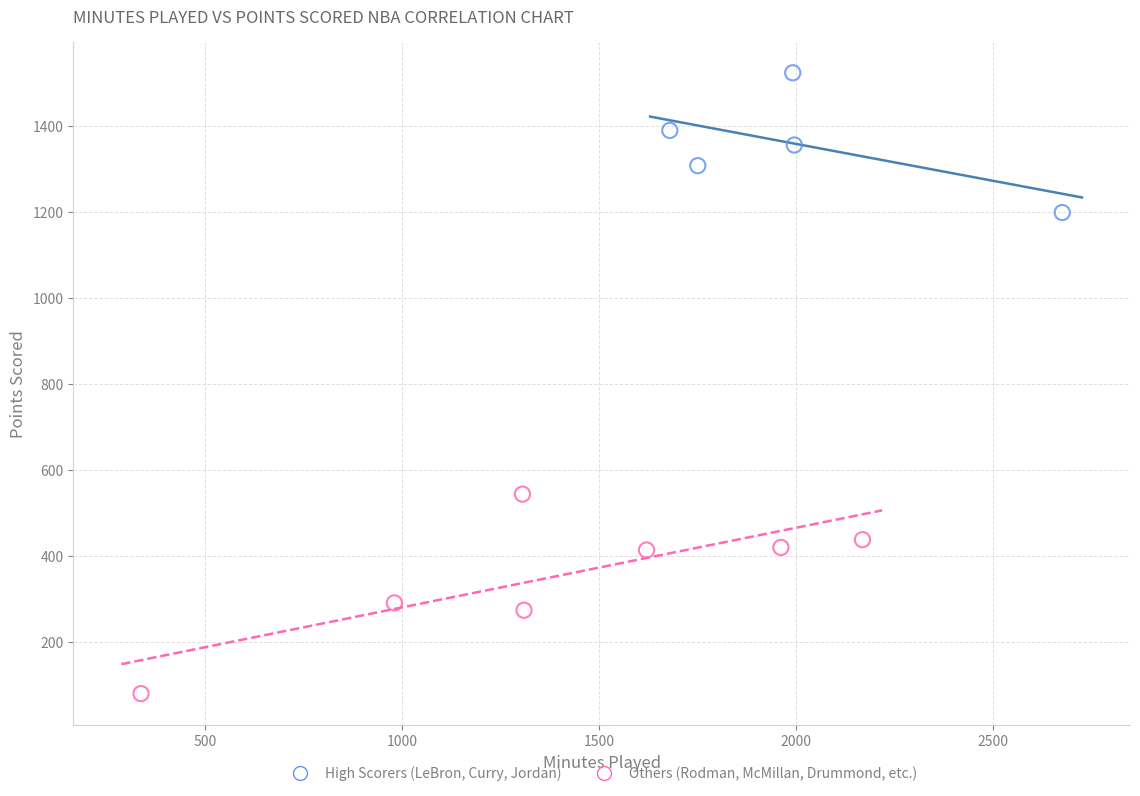

Which series has the widest spread of Y values?

Others (Rodman, McMillan, Drummond, etc.)